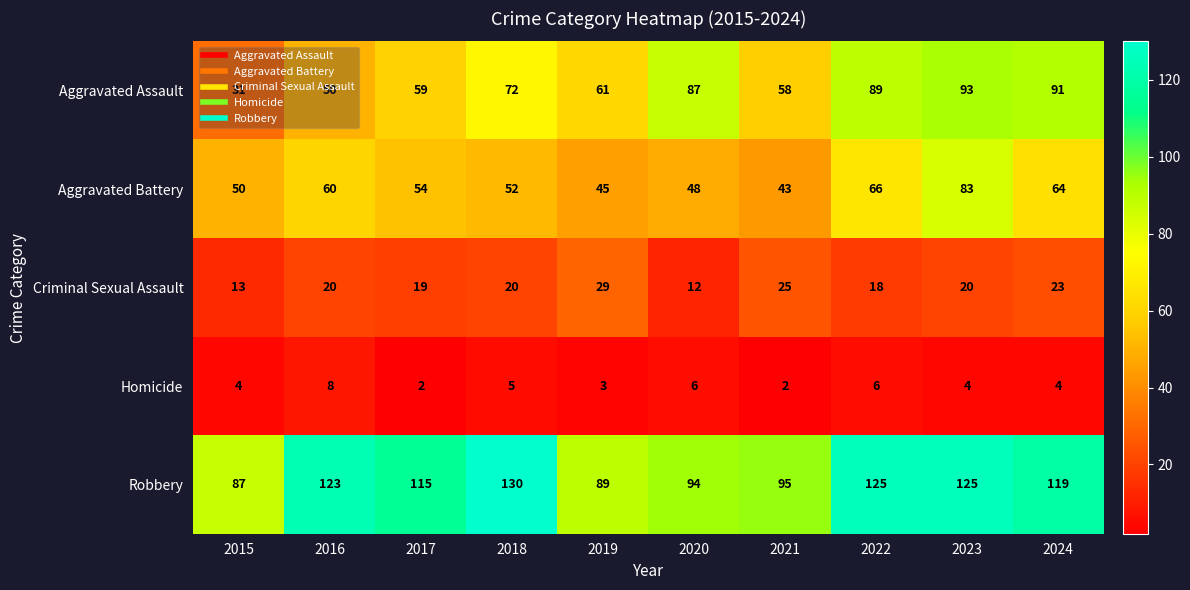

Where is Robbery nearest to the value 108?

2017